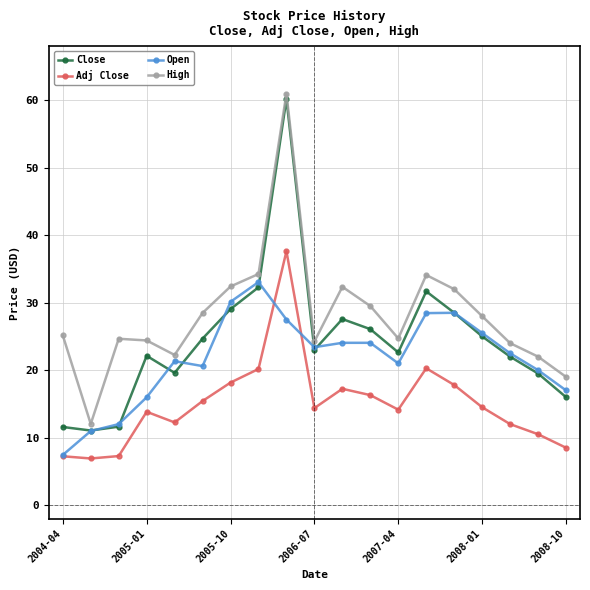

Count the number of data series in this chart.

4